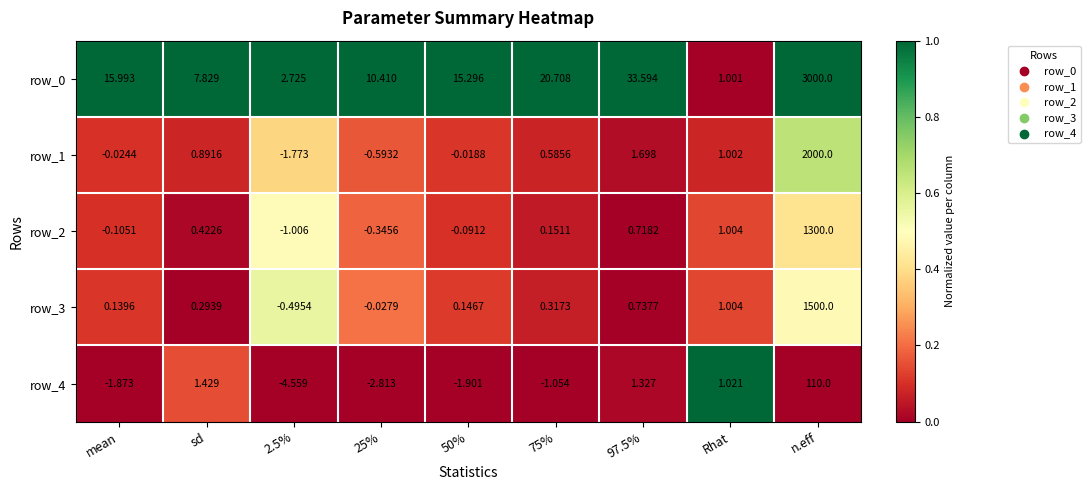

Where does the row_3 series first go above 0?

mean